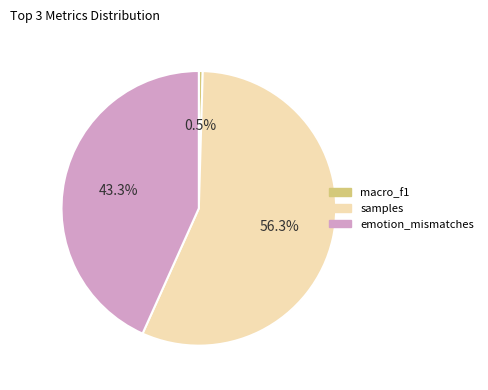

The emotion_mismatches slice represents 36% of the pie. True or false?

False